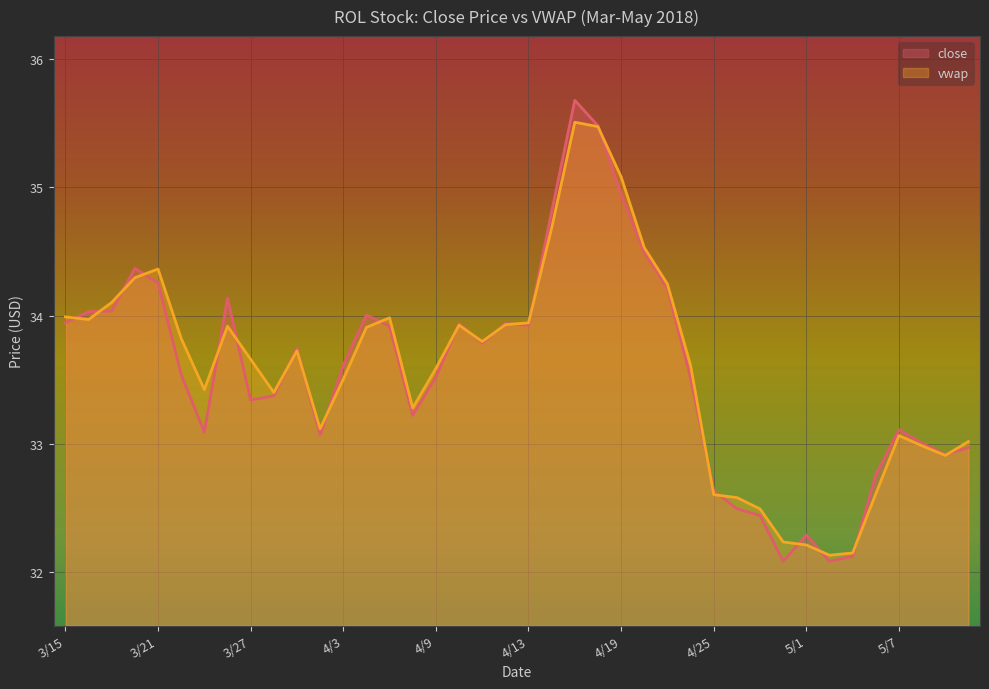

What is the sum of the vwap values at 4/19 and 4/26?

67.7